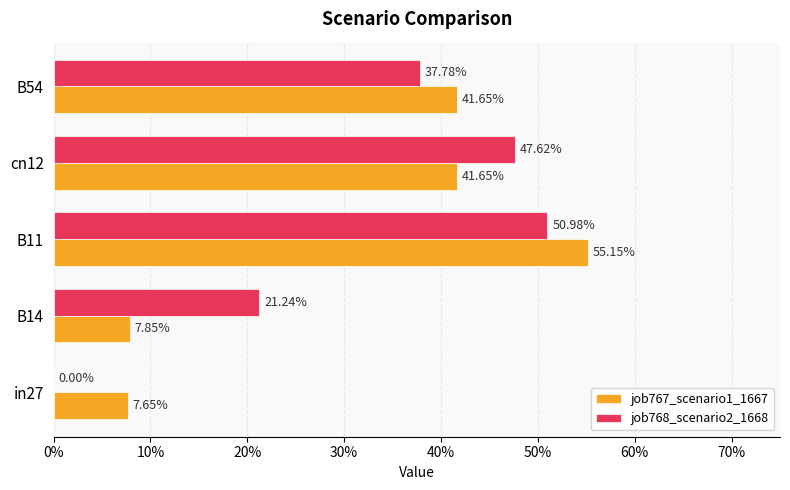

What are all the series names shown in the legend?

job767_scenario1_1667, job768_scenario2_1668